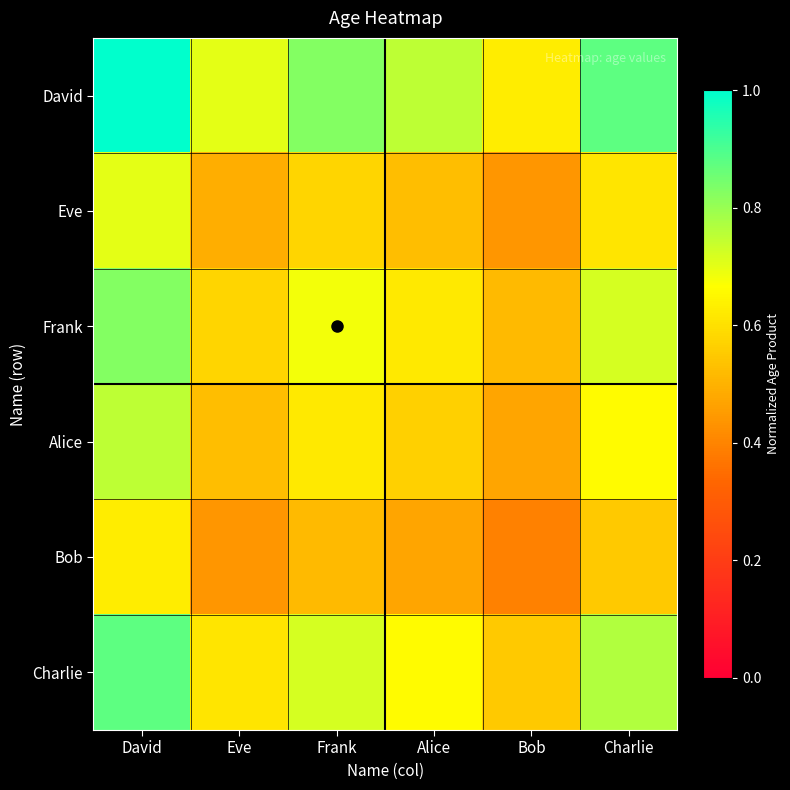

What is the total value across all series at David?

4.8